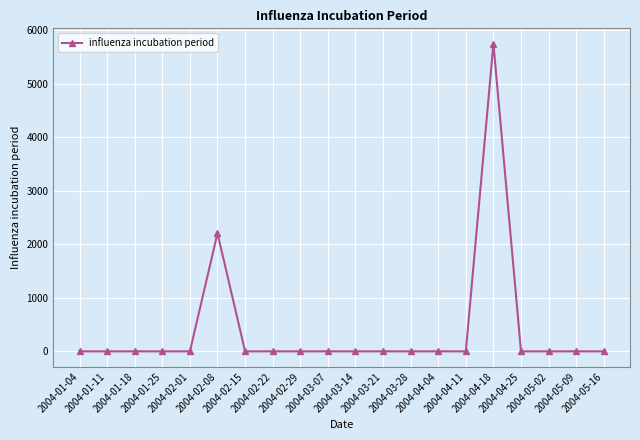

What is the maximum value shown in the chart?

5743.5